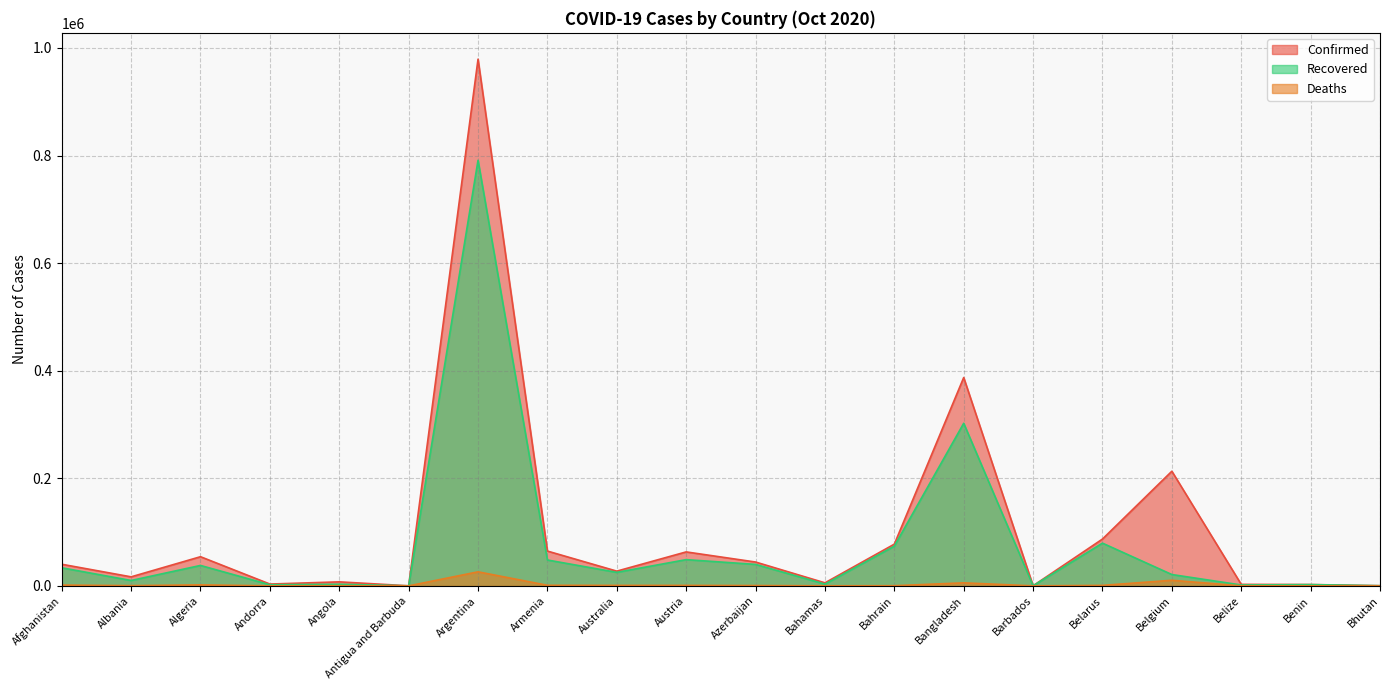

Count the number of categories in the chart.

20